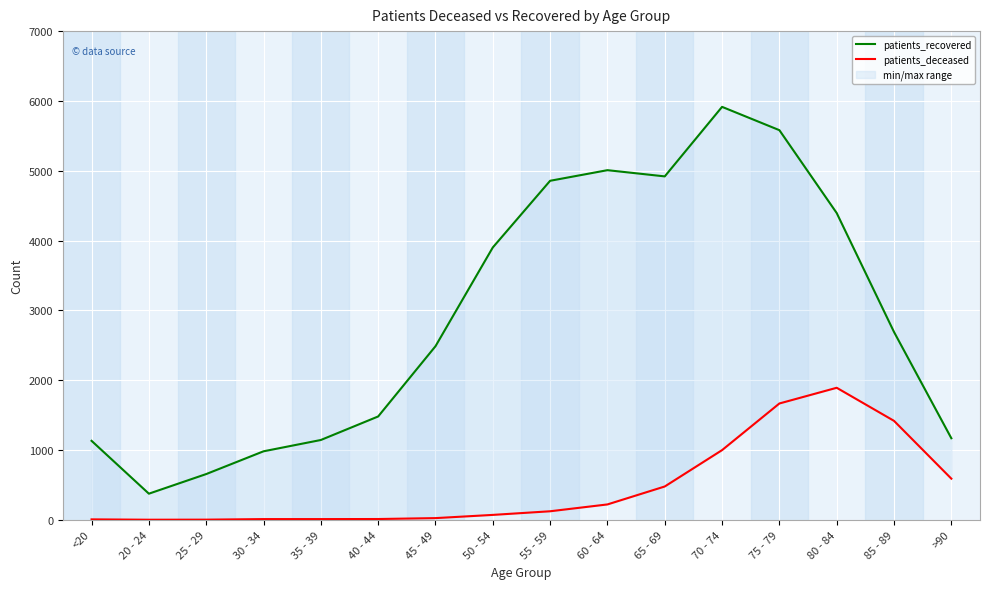

What is the approximate value of patients_deceased at 70 - 74, to the nearest 100?

1000